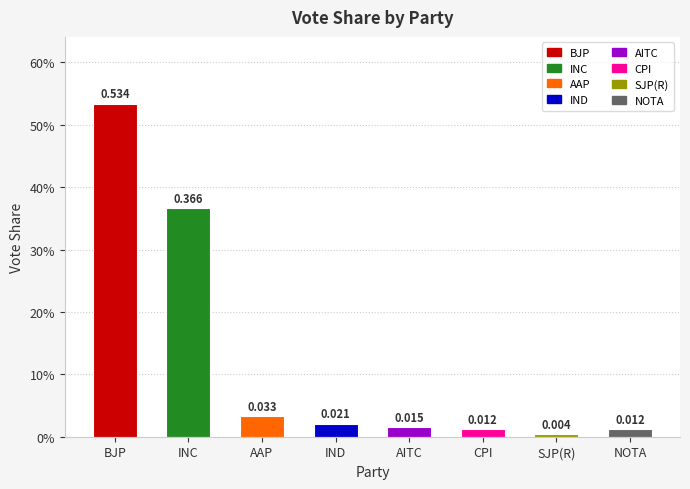

What is the difference between the second highest and second lowest values?

0.4